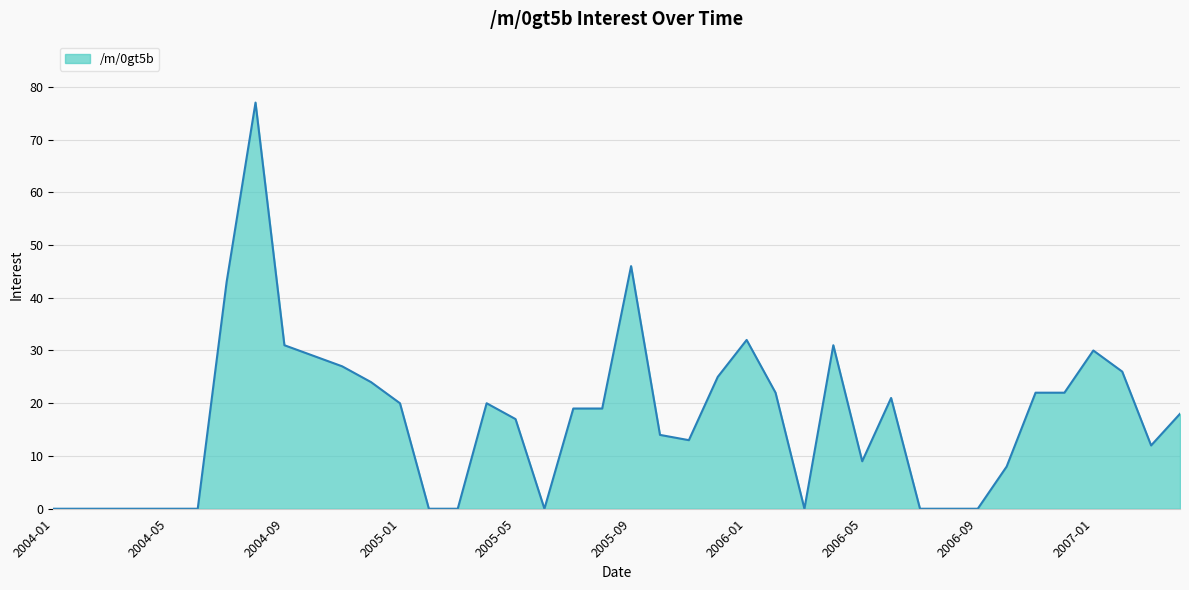

What is the difference between the maximum and minimum values?

77